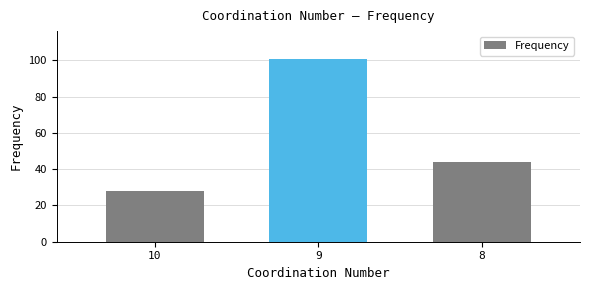

How many values are below 44?

1